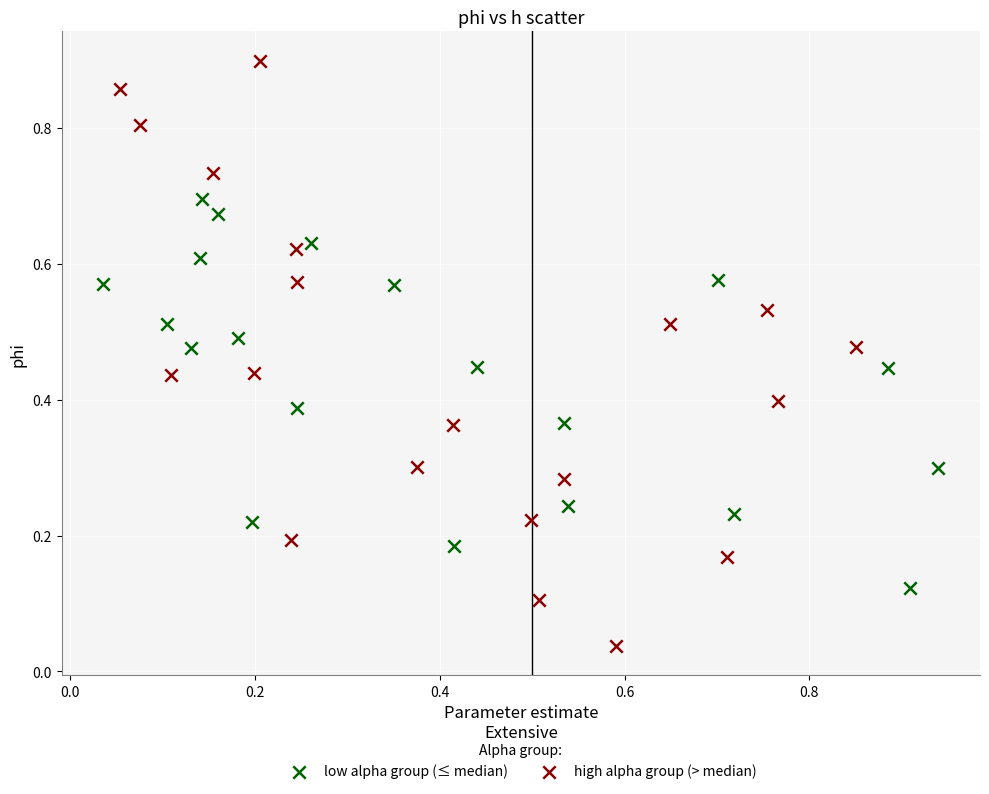

Which series reaches the maximum Y coordinate?

high alpha group (> median)